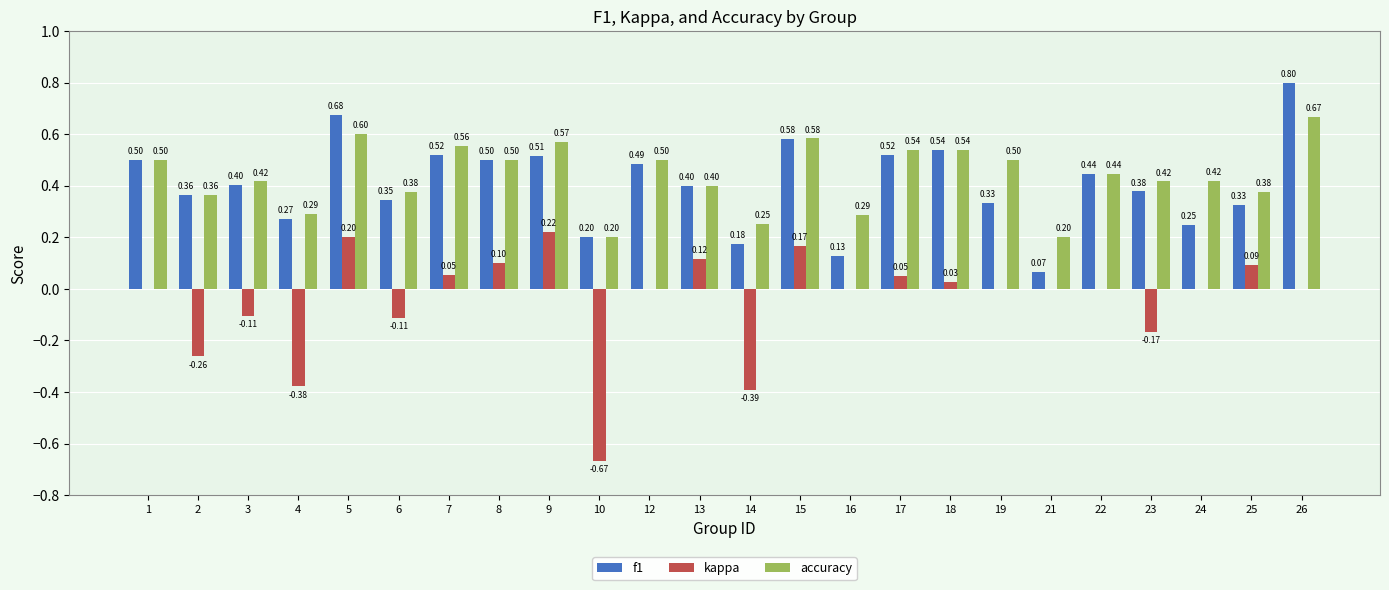

Which series changed the most between 4 and 17?

kappa